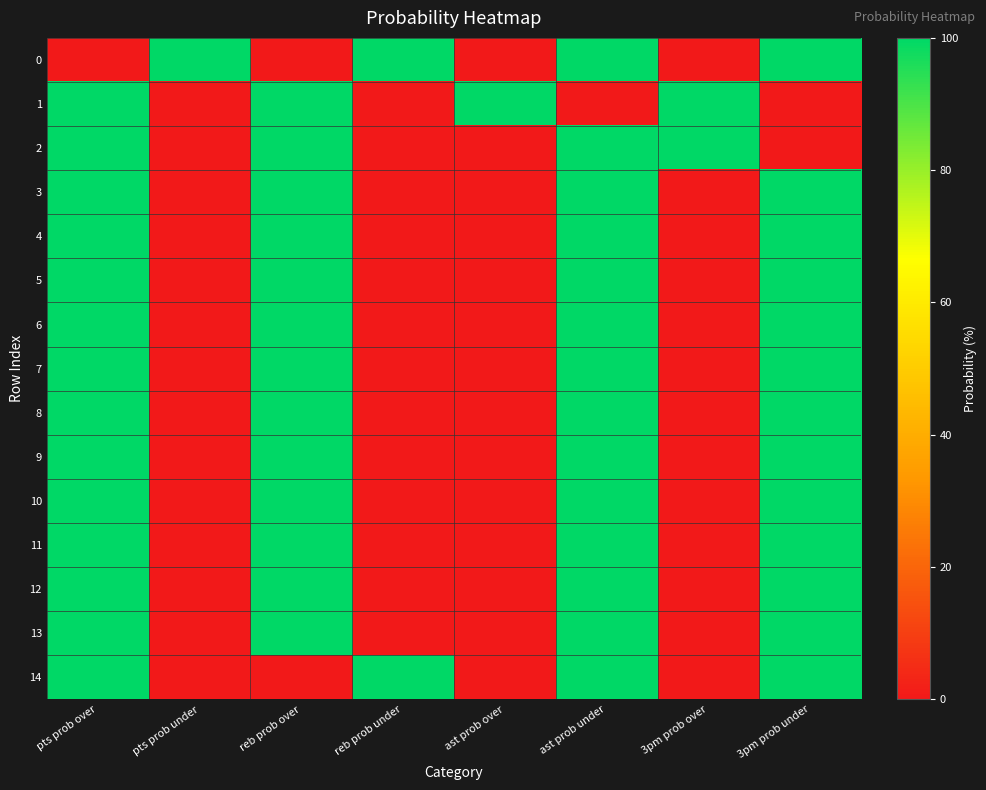

Reading right to left, list all the values displayed in this chart.

0: 3pm prob under=100	3pm prob over=0	ast prob under=100	ast prob over=0	reb prob under=100	reb prob over=0	pts prob under=100	pts prob over=0
1: 3pm prob under=0	3pm prob over=100	ast prob under=0	ast prob over=100	reb prob under=0	reb prob over=100	pts prob under=0	pts prob over=100
2: 3pm prob under=0	3pm prob over=100	ast prob under=100	ast prob over=0	reb prob under=0	reb prob over=100	pts prob under=0	pts prob over=100
3: 3pm prob under=100	3pm prob over=0	ast prob under=100	ast prob over=0	reb prob under=0	reb prob over=100	pts prob under=0	pts prob over=100
4: 3pm prob under=100	3pm prob over=0	ast prob under=100	ast prob over=0	reb prob under=0	reb prob over=100	pts prob under=0	pts prob over=100
5: 3pm prob under=100	3pm prob over=0	ast prob under=100	ast prob over=0	reb prob under=0	reb prob over=100	pts prob under=0	pts prob over=100
6: 3pm prob under=100	3pm prob over=0	ast prob under=100	ast prob over=0	reb prob under=0	reb prob over=100	pts prob under=0	pts prob over=100
7: 3pm prob under=100	3pm prob over=0	ast prob under=100	ast prob over=0	reb prob under=0	reb prob over=100	pts prob under=0	pts prob over=100
8: 3pm prob under=100	3pm prob over=0	ast prob under=100	ast prob over=0	reb prob under=0	reb prob over=100	pts prob under=0	pts prob over=100
9: 3pm prob under=100	3pm prob over=0	ast prob under=100	ast prob over=0	reb prob under=0	reb prob over=100	pts prob under=0	pts prob over=100
10: 3pm prob under=100	3pm prob over=0	ast prob under=100	ast prob over=0	reb prob under=0	reb prob over=100	pts prob under=0	pts prob over=100
11: 3pm prob under=100	3pm prob over=0	ast prob under=100	ast prob over=0	reb prob under=0	reb prob over=100	pts prob under=0	pts prob over=100
12: 3pm prob under=100	3pm prob over=0	ast prob under=100	ast prob over=0	reb prob under=0	reb prob over=100	pts prob under=0	pts prob over=100
13: 3pm prob under=100	3pm prob over=0	ast prob under=100	ast prob over=0	reb prob under=0	reb prob over=100	pts prob under=0	pts prob over=100
14: 3pm prob under=100	3pm prob over=0	ast prob under=100	ast prob over=0	reb prob under=100	reb prob over=0	pts prob under=0	pts prob over=100